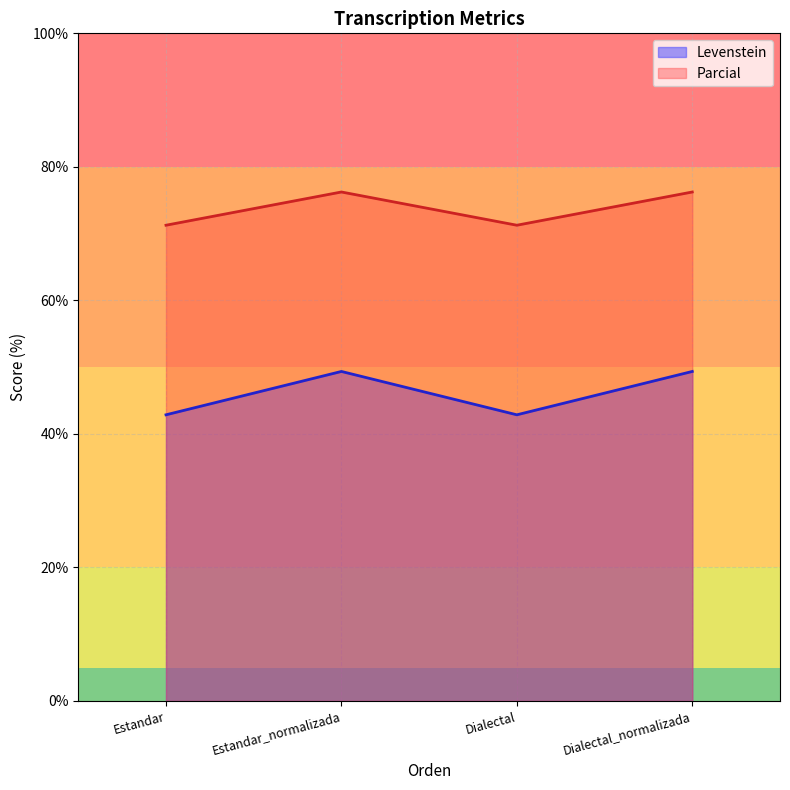

List the labels in order of Levenstein value, smallest first.

Estandar, Dialectal, Estandar_normalizada, Dialectal_normalizada